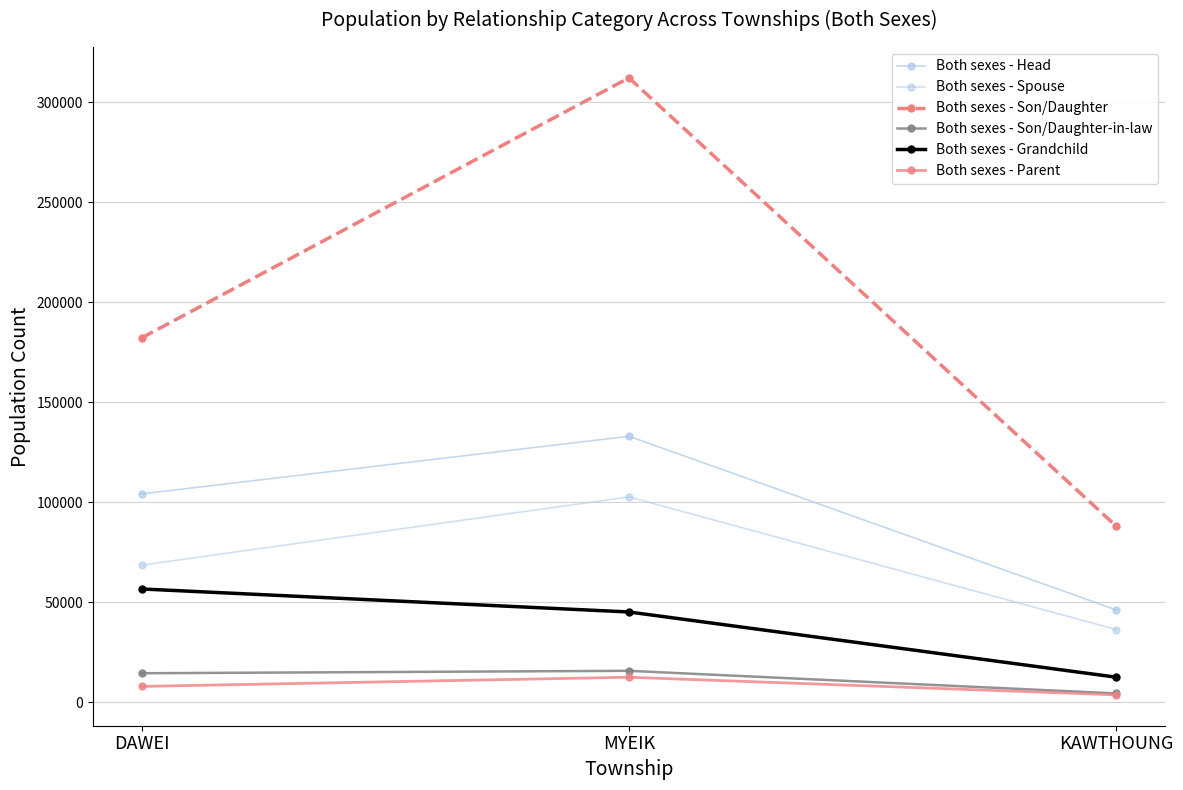

At which label does Both sexes - Head reach its peak?

MYEIK